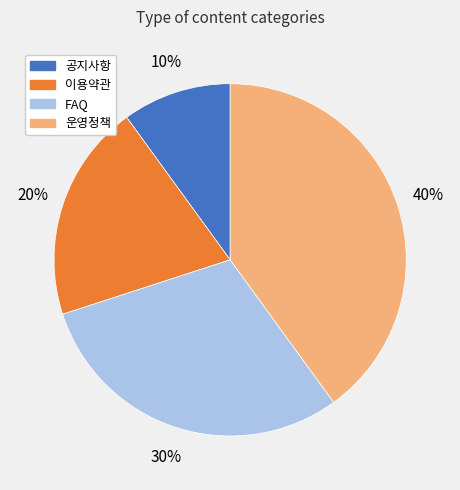

Combined, do FAQ and 공지사항 account for over 50%?

No